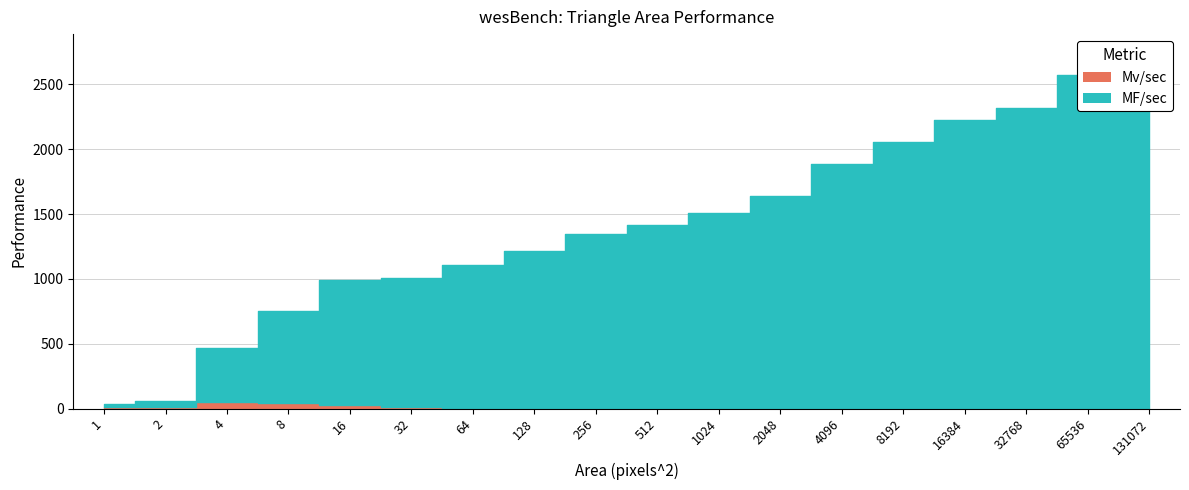

The Mv/sec series shows 0.1 at 65536. True or false?

True